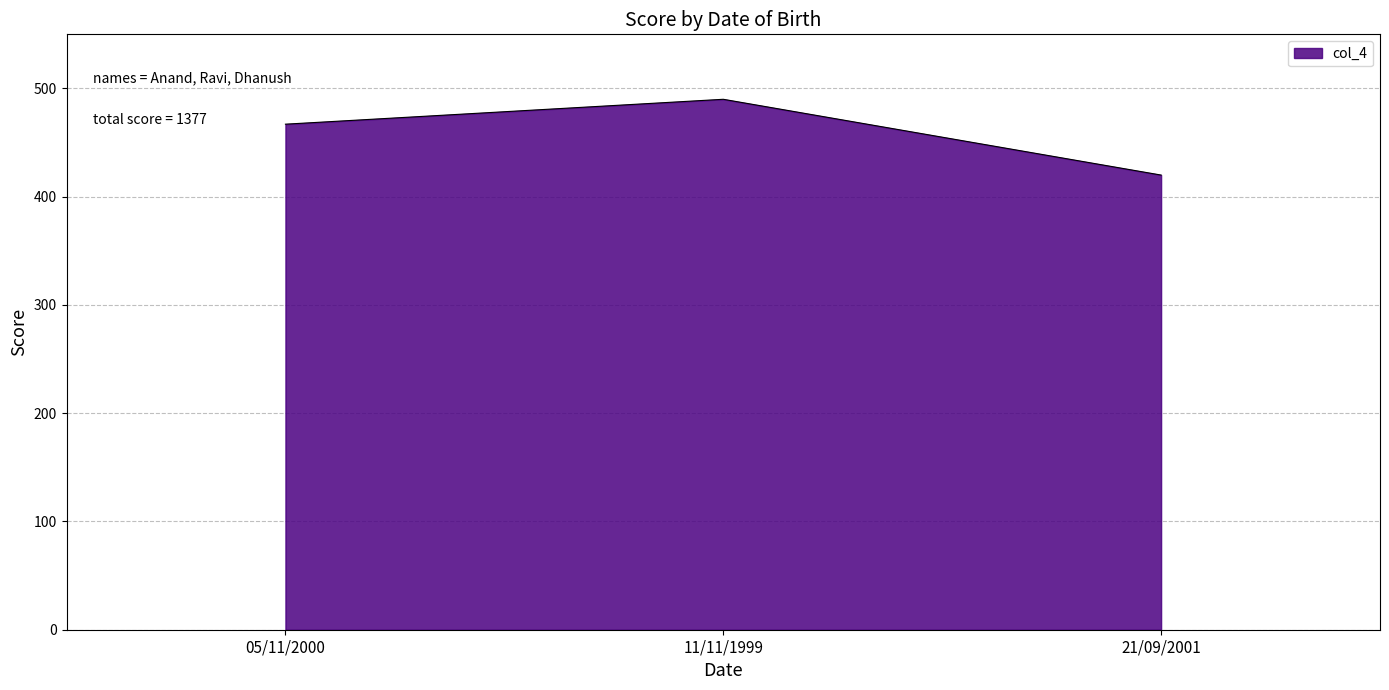

The value at 05/11/2000 is 703. True or false?

False